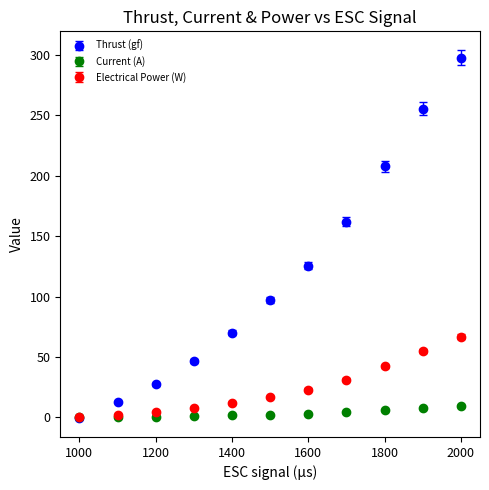

What is the difference between the second highest and second lowest values in the Electrical Power (W) series?

52.7